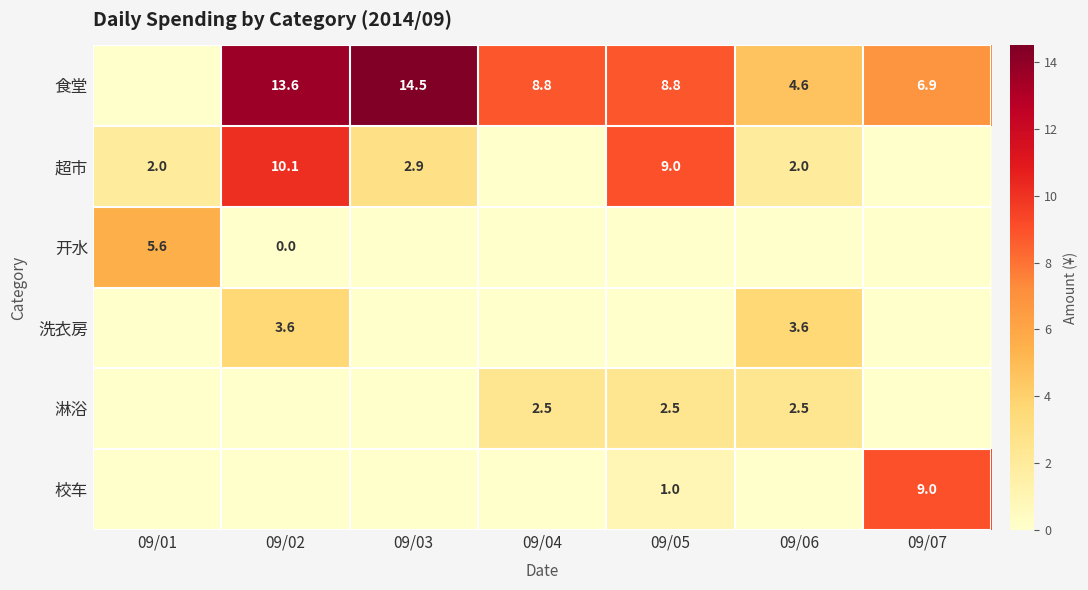

What is the difference between the 超市 values at 09/02 and 09/03?

7.2